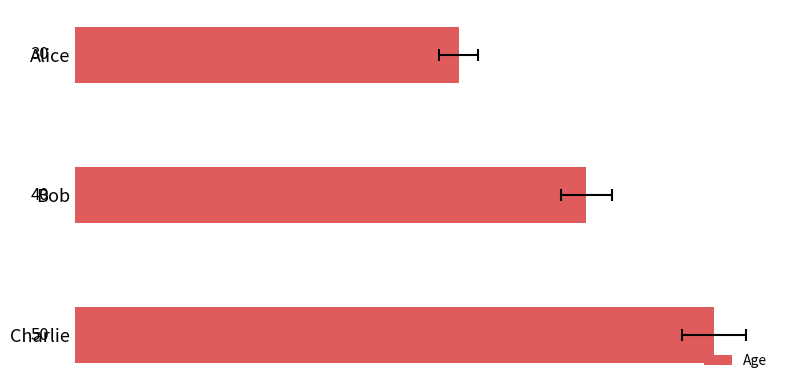

Reading left to right, list all the values displayed in this chart.

30	40	50